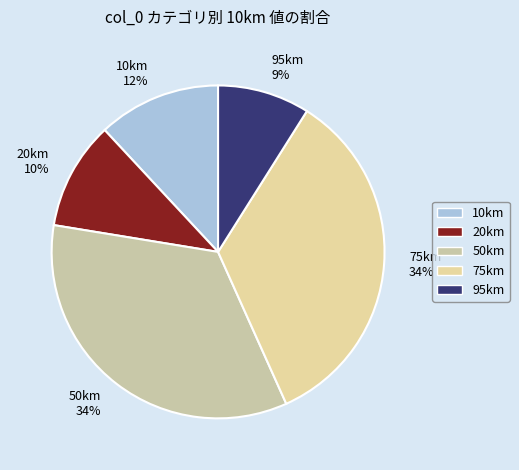

Between 20km and 10km, which is larger?

10km